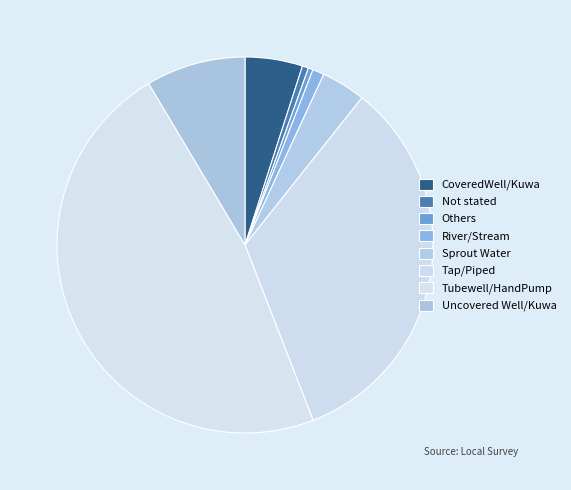

Is there any slice that represents more than half of the pie?

No